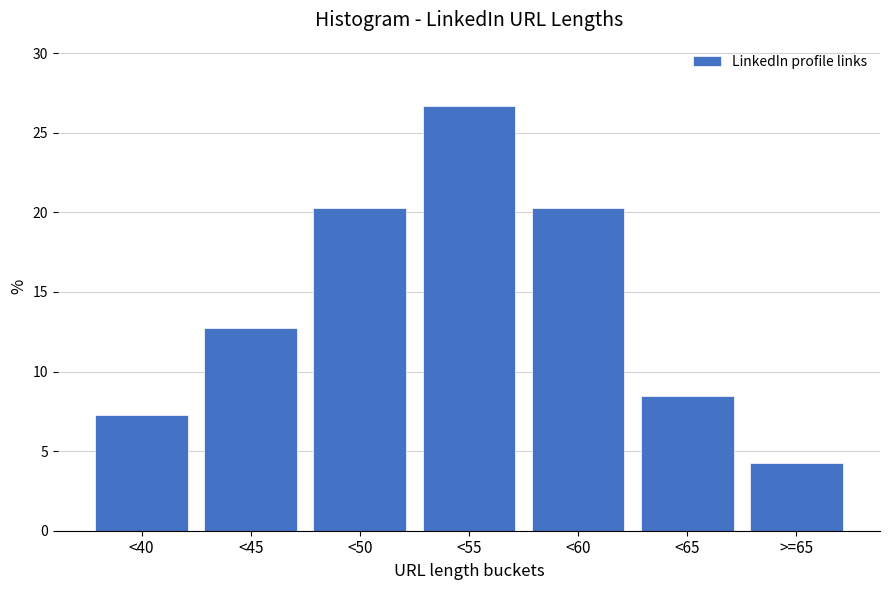

Reading left to right, transcribe all the data shown in this chart.

<40=7.3	<45=12.7	<50=20.3	<55=26.7	<60=20.3	<65=8.5	>=65=4.2